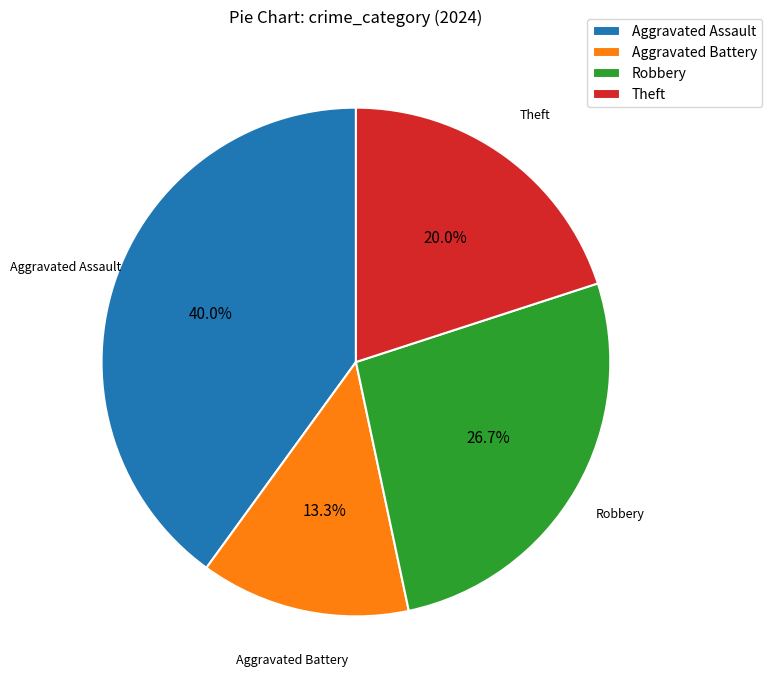

Which category has the biggest portion of the pie?

Aggravated Assault